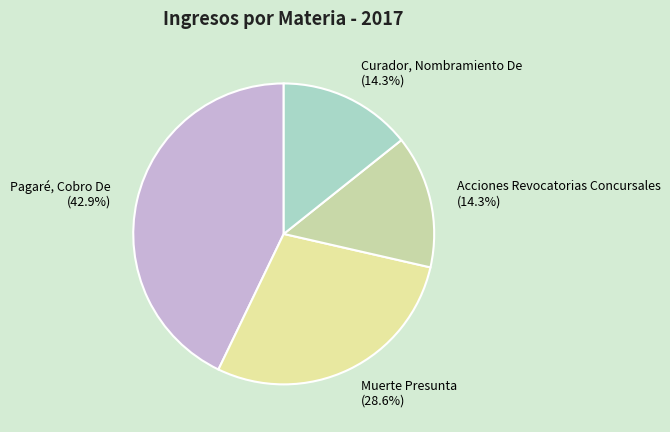

What is the largest slice in the pie chart?

Pagaré, Cobro De